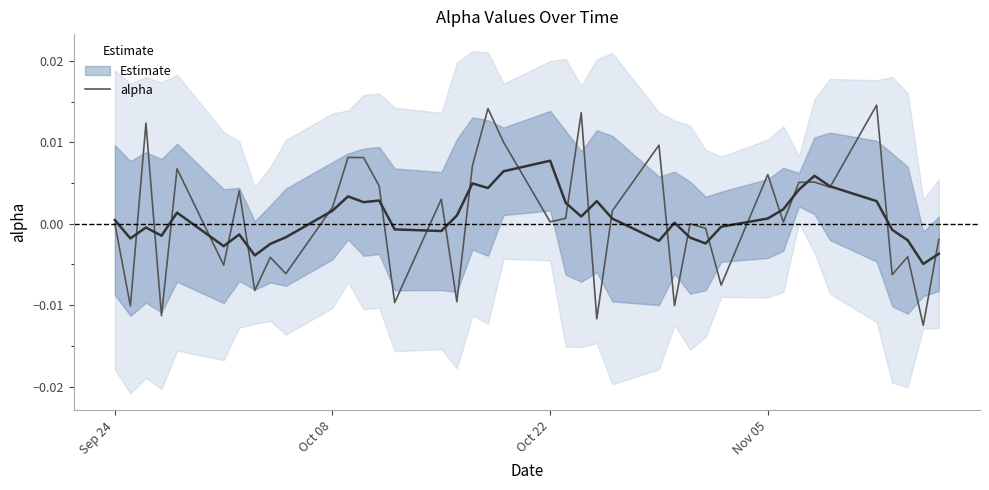

True or false: the data has more than 1 interior local peaks.

True